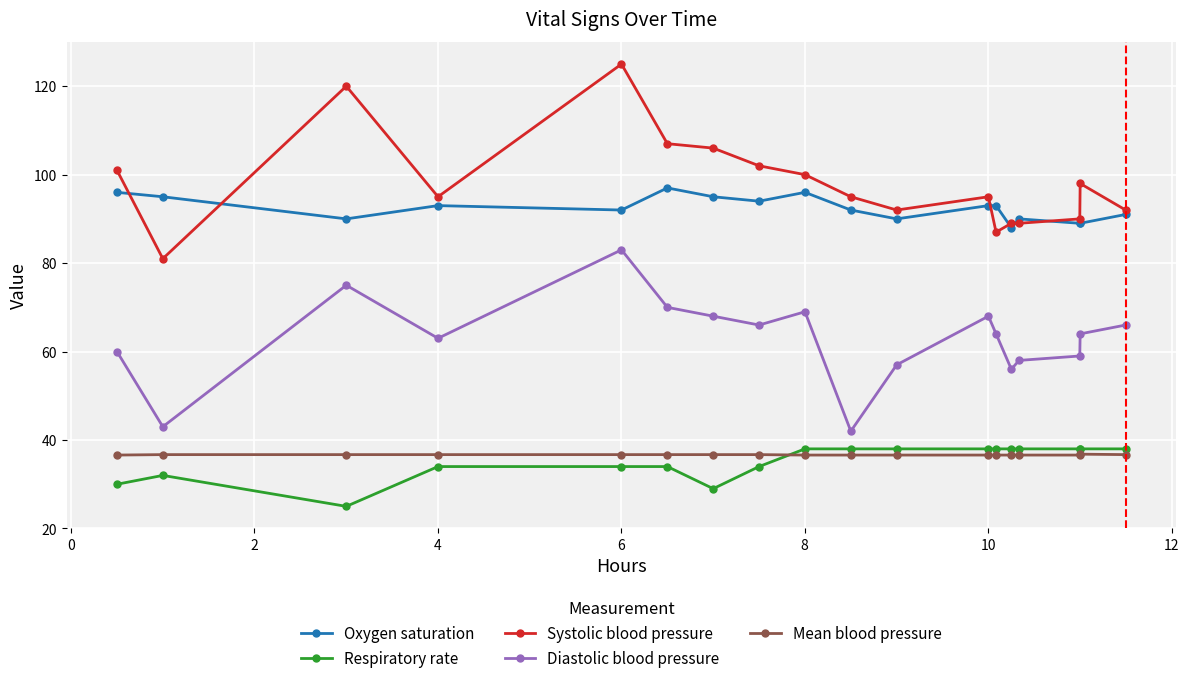

What is the difference between the maximum and minimum values in the Mean blood pressure series?

0.2